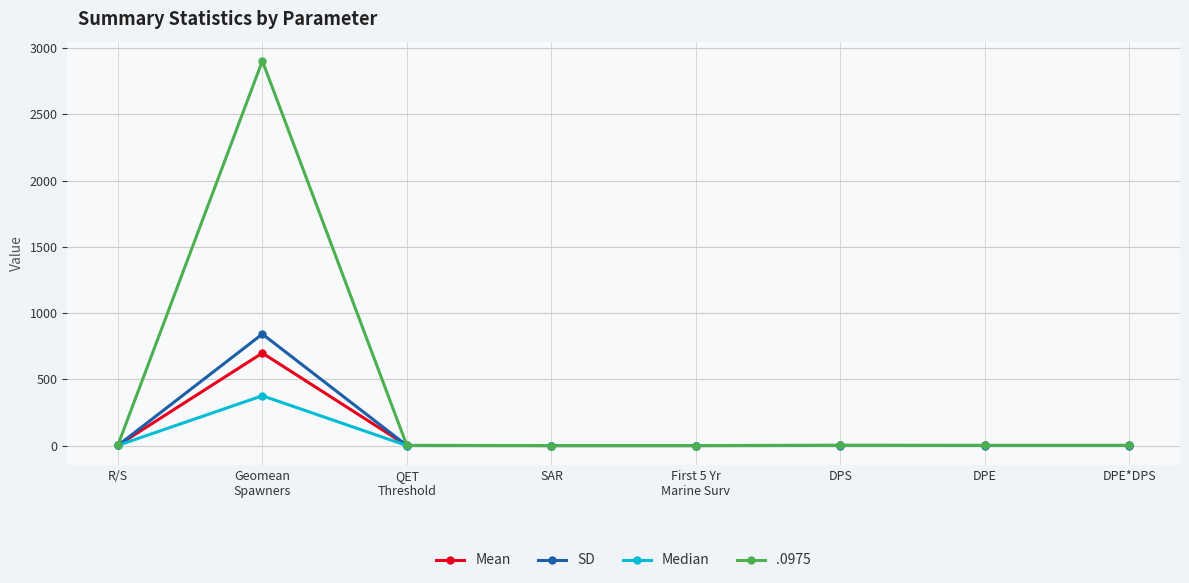

Which series has the widest spread of values?

.0975